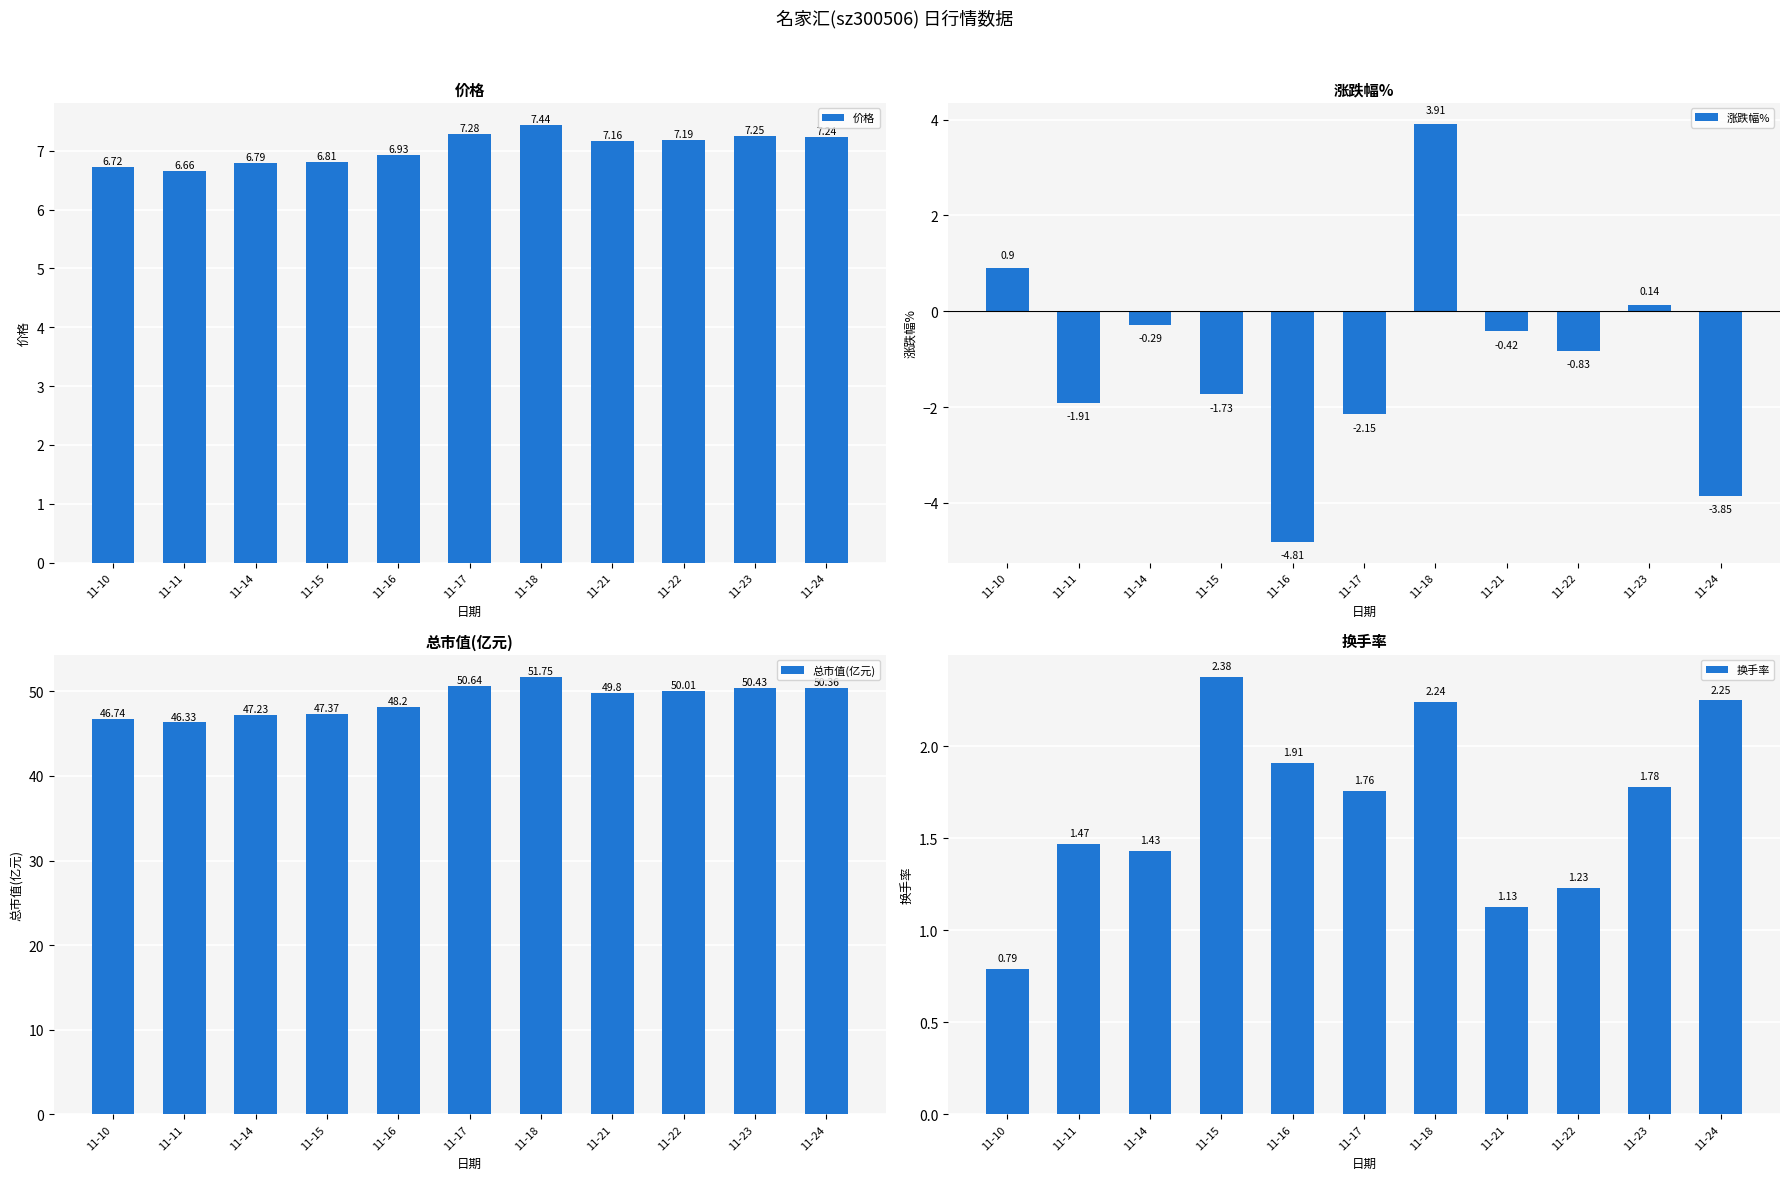

Where is 价格 nearest to the value 7?

11-16